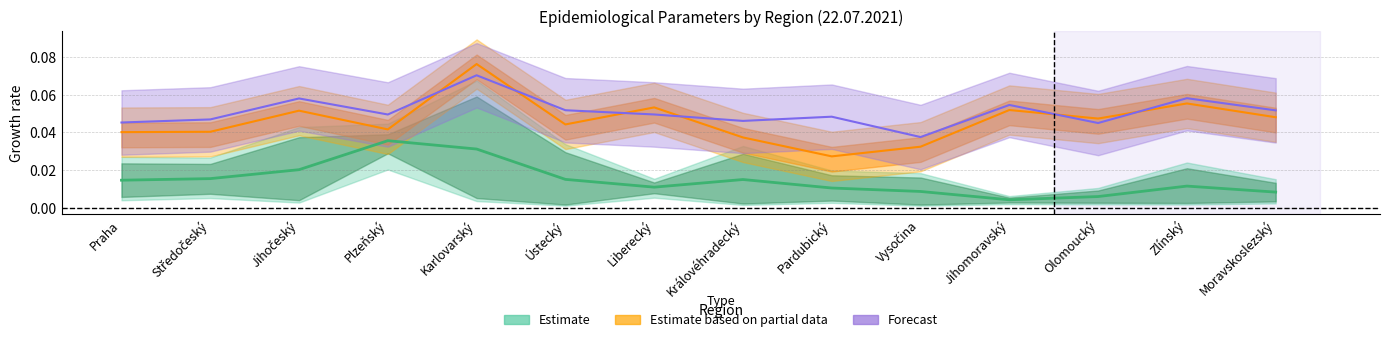

What is the maximum value shown in the chart?

0.1